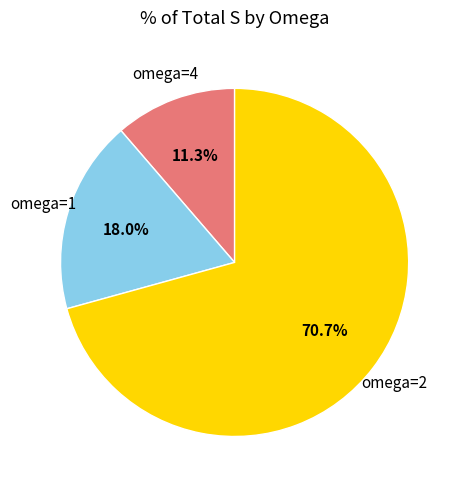

How many slices are in this pie chart?

3